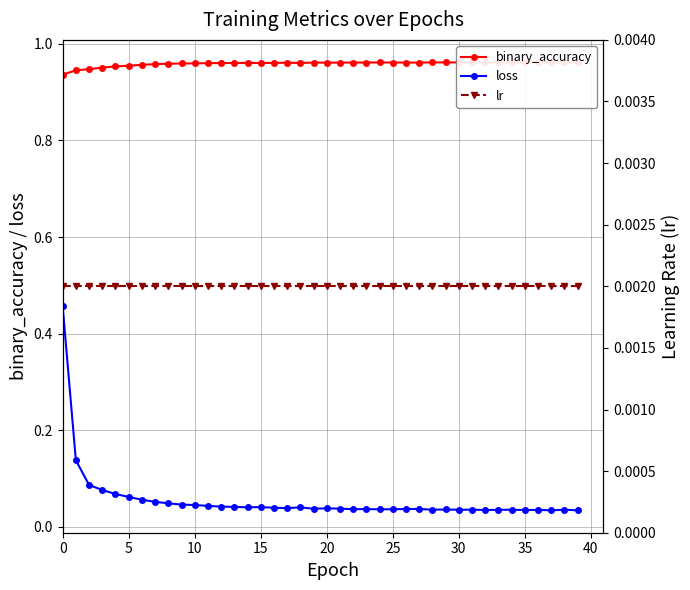

At how many categories does at least one series exceed 0?

40